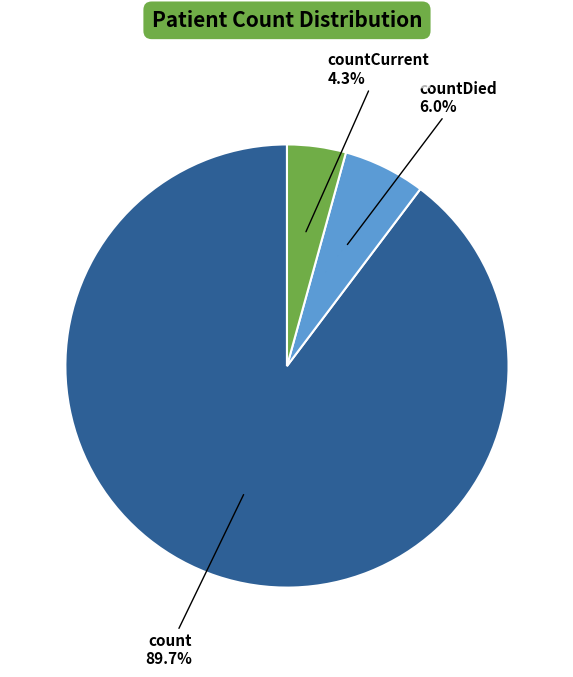

Count the number of slices in the pie.

3